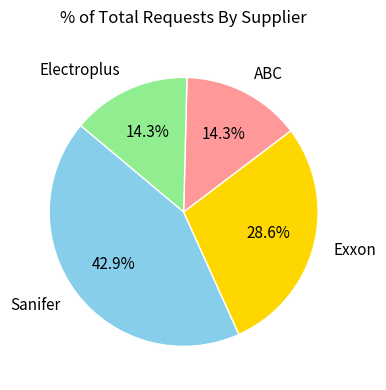

The Sanifer slice represents 52% of the pie. True or false?

False